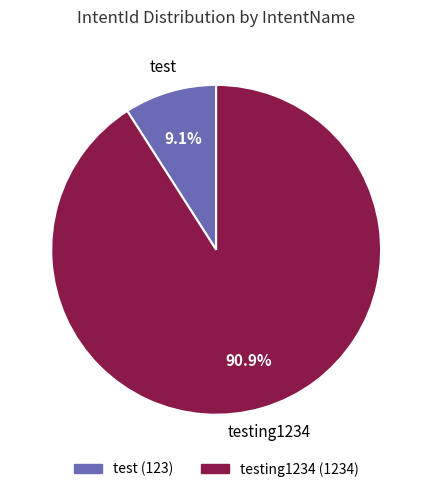

Is there a majority slice in this chart?

Yes